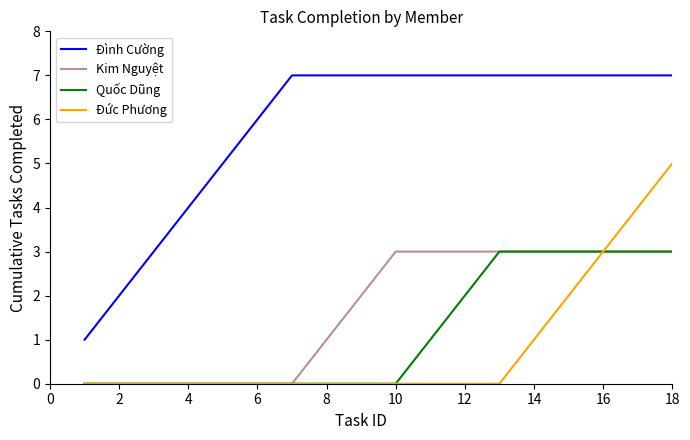

True or false: Kim Nguyệt and Đình Cường cross at least once.

False